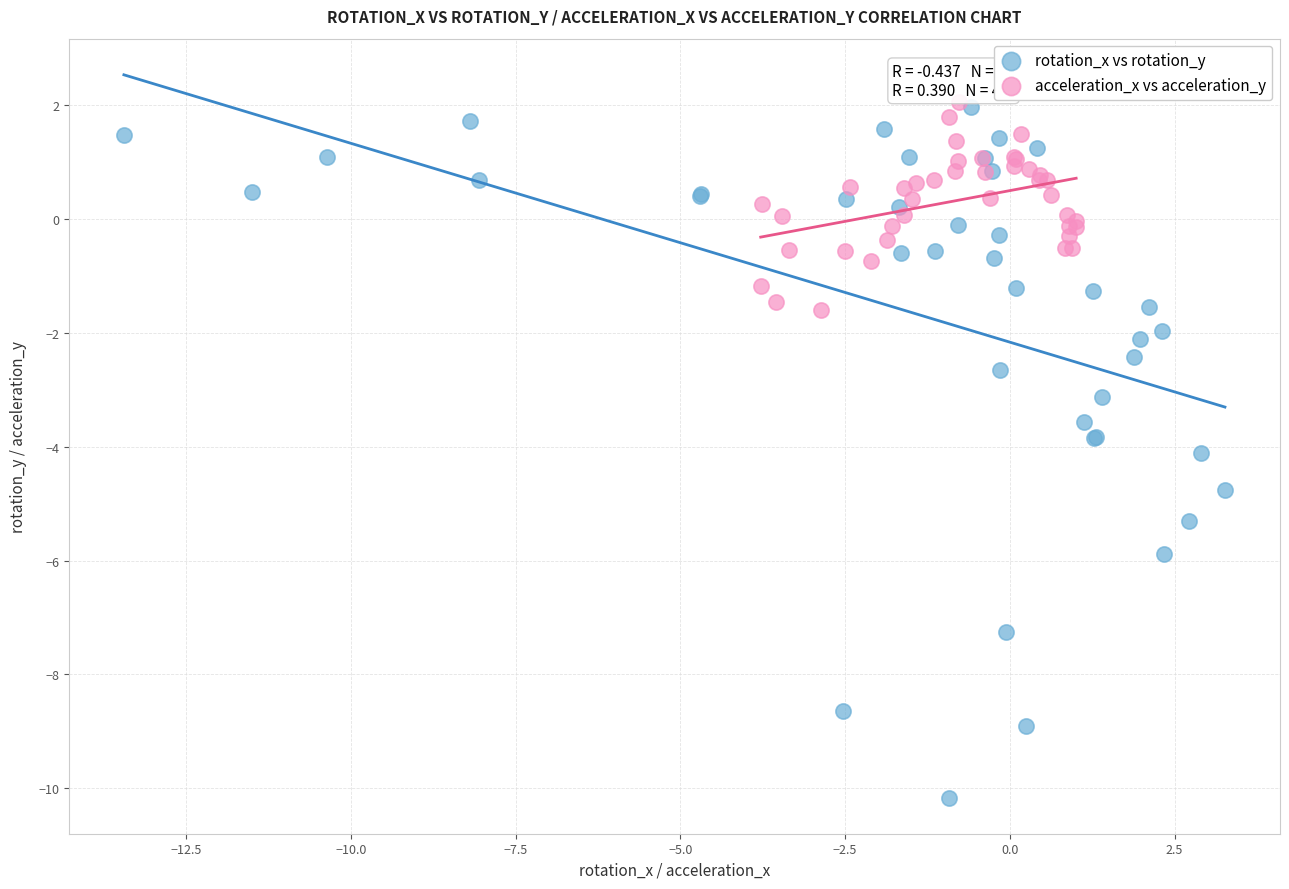

Which series has the widest spread of Y values?

rotation_x vs rotation_y